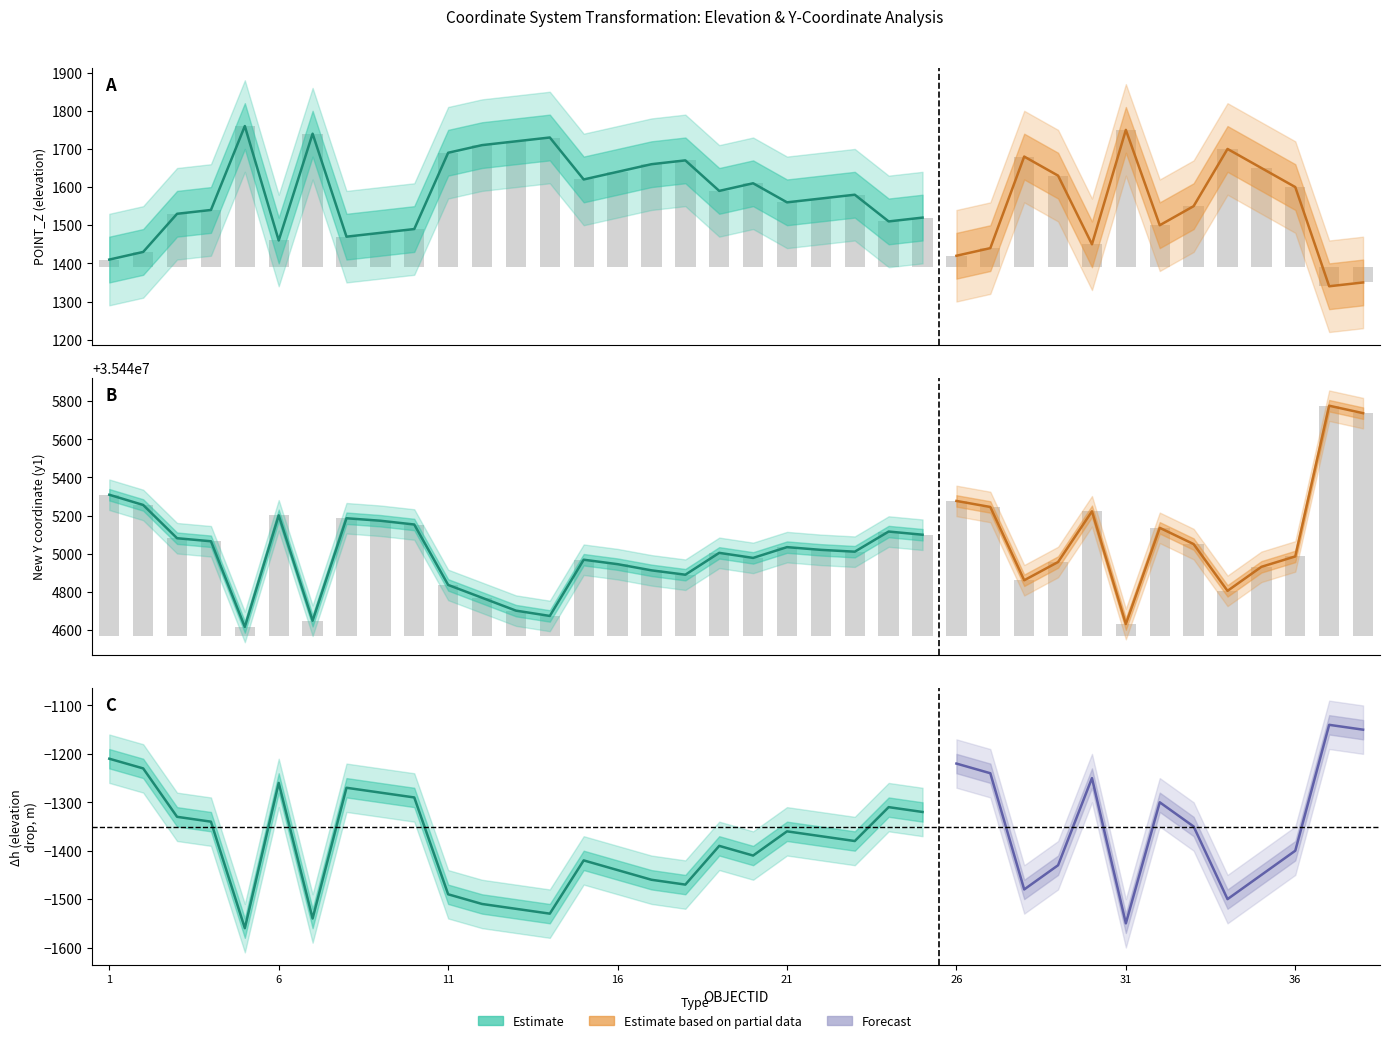

How many groups of bars are there?

38